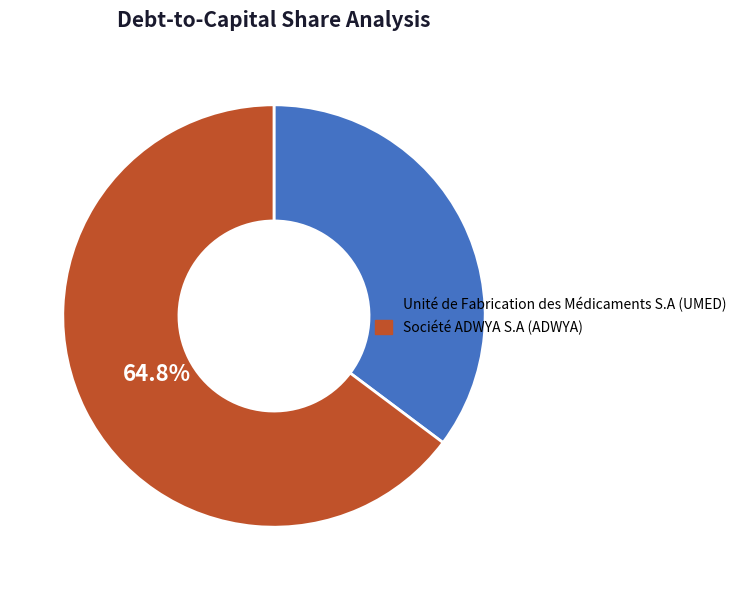

Which slice is the largest?

Société ADWYA S.A (ADWYA)